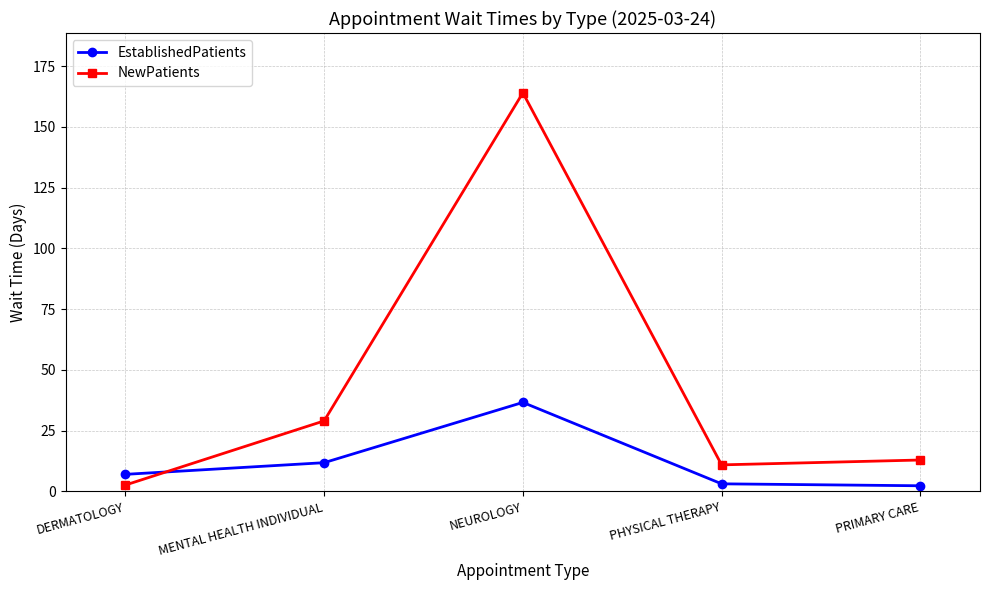

In NewPatients, how many points are lower than both neighbors (excluding endpoints)?

1